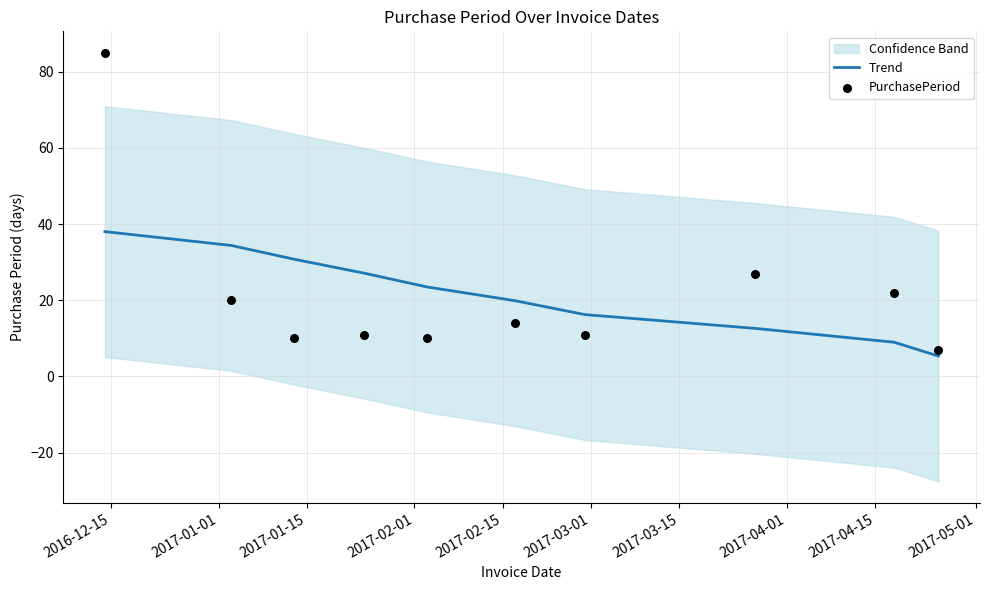

At which category is the sum across all series the highest?

2016-12-15